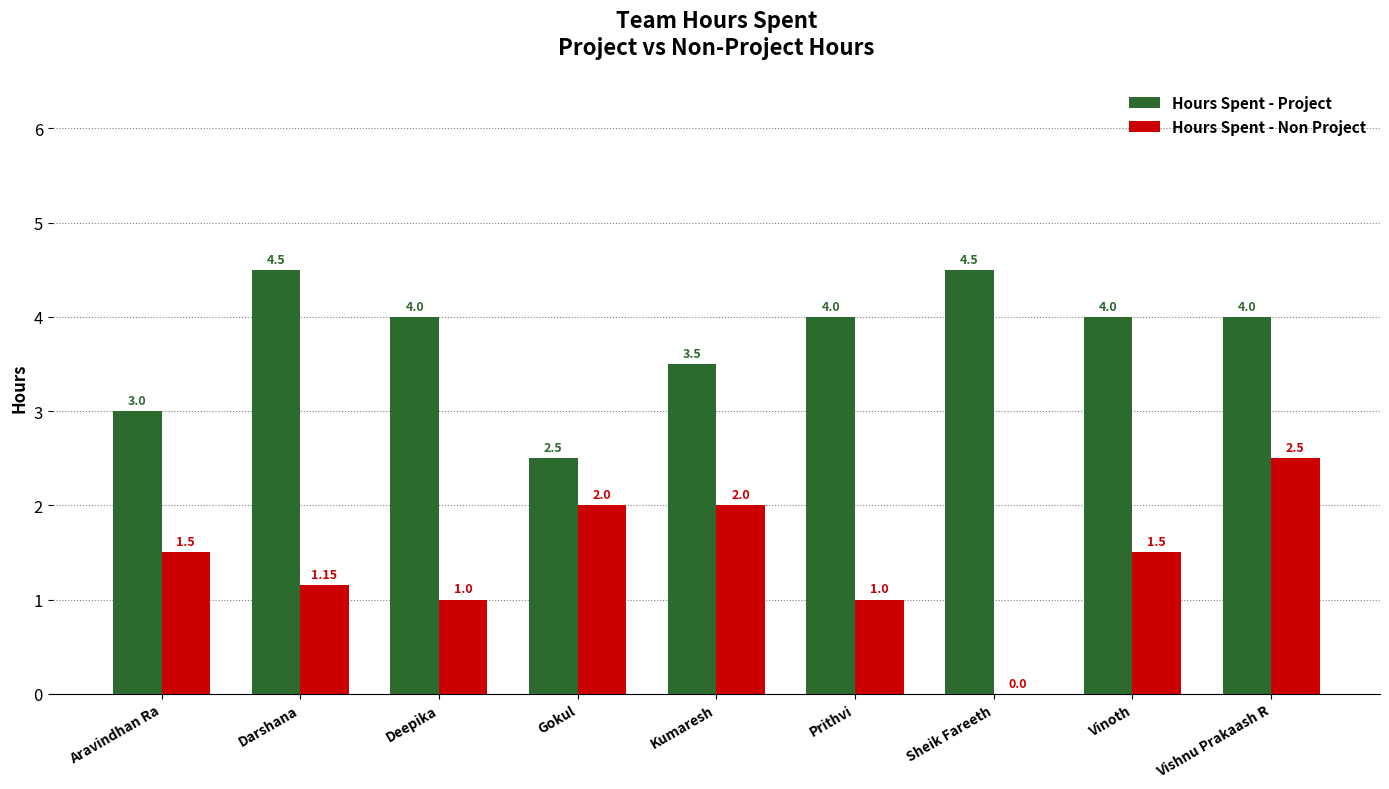

True or false: Hours Spent - Non Project has a value of 0.7 at Darshana.

False